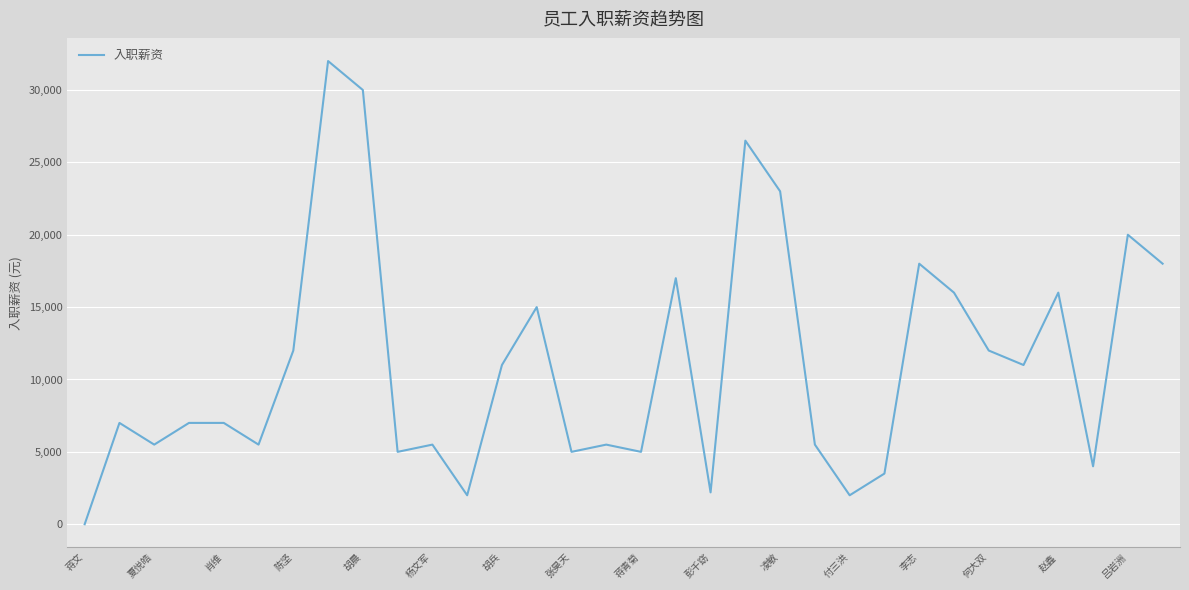

What is the difference between the maximum and minimum values?

32000